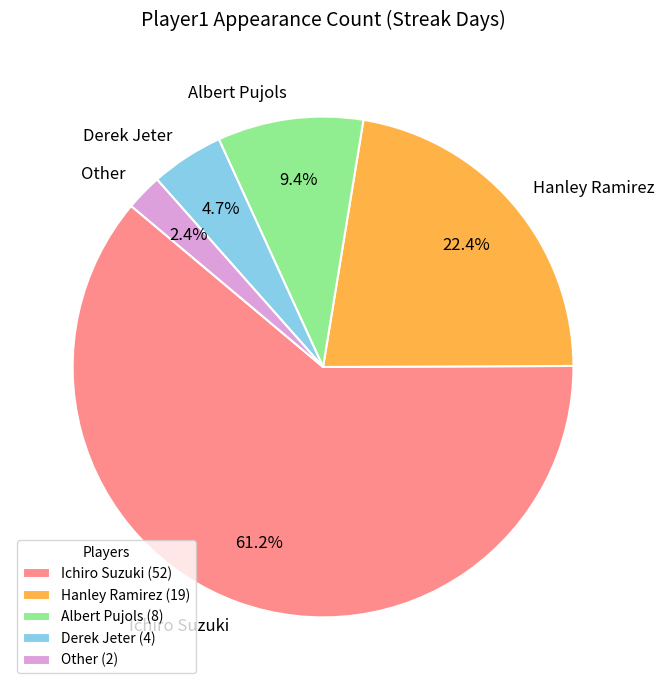

Which slice is the largest?

Ichiro Suzuki